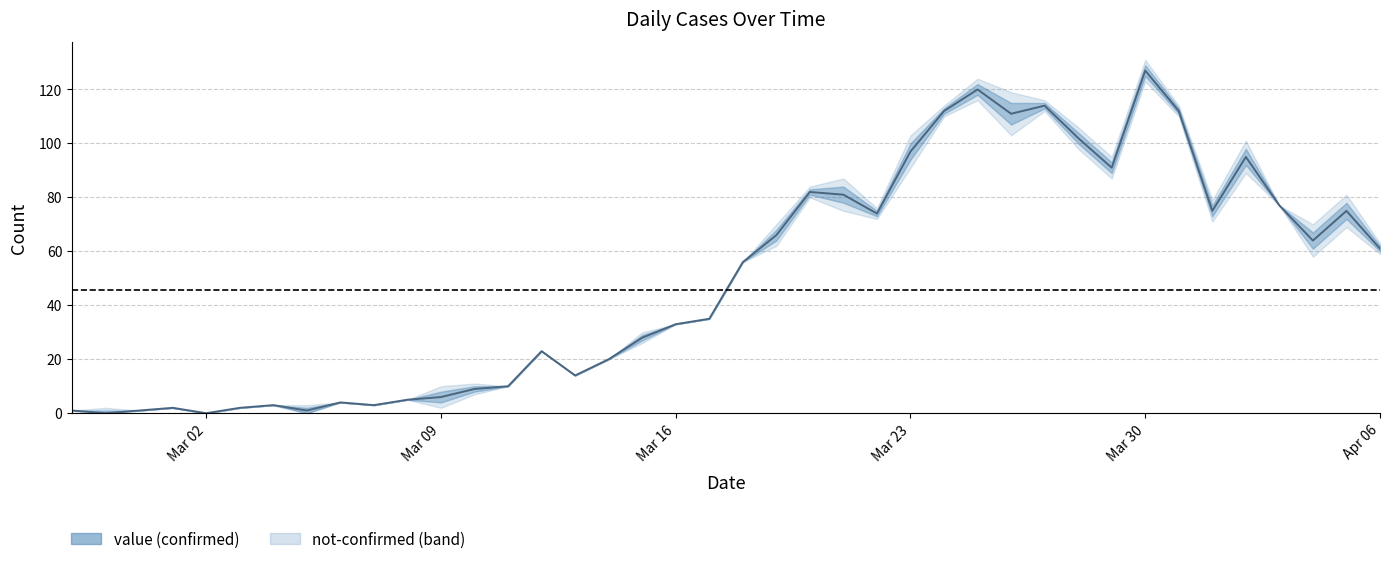

Approximately how many times larger is the value at 2020-03-18 compared to 2020-03-16?

1.7